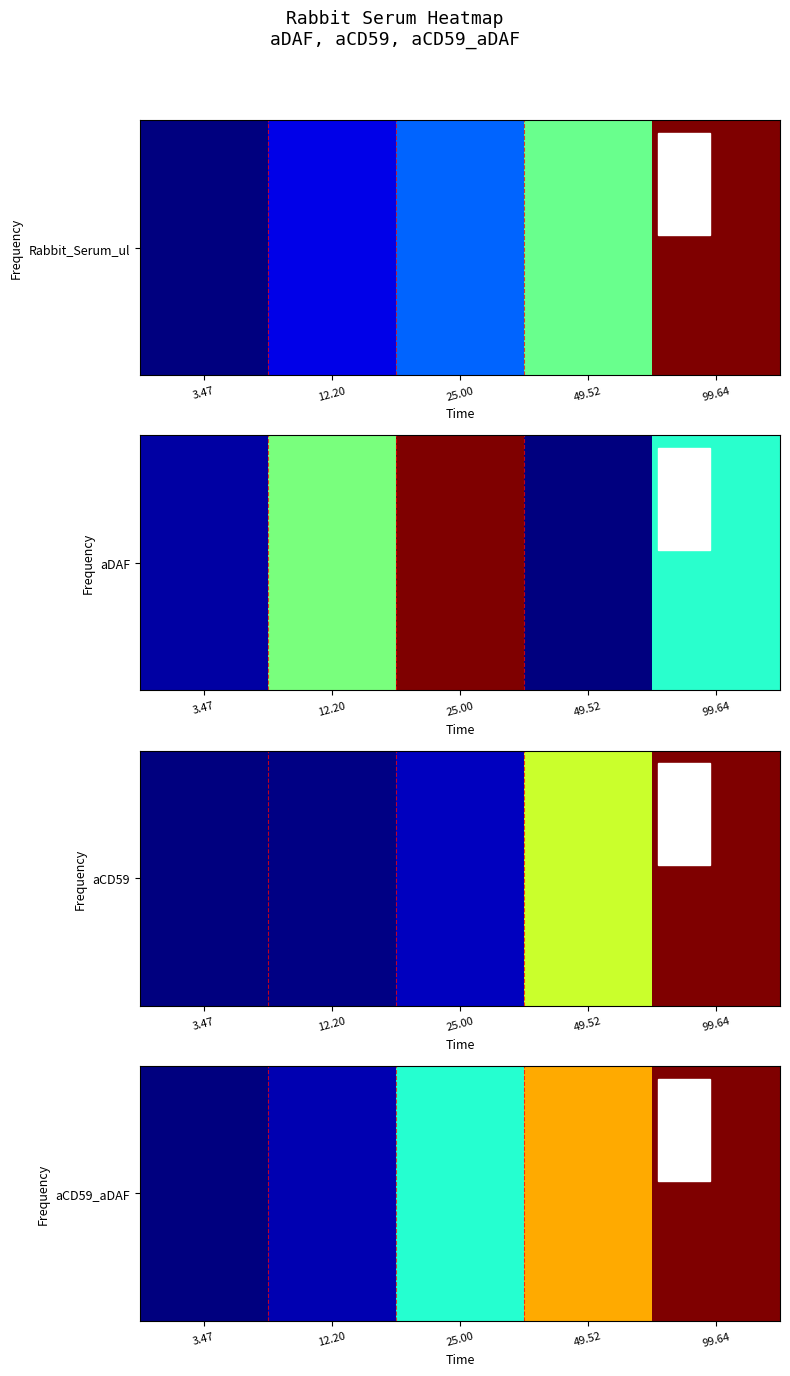

True or false: the data shows 25.2 at 99.64.

False